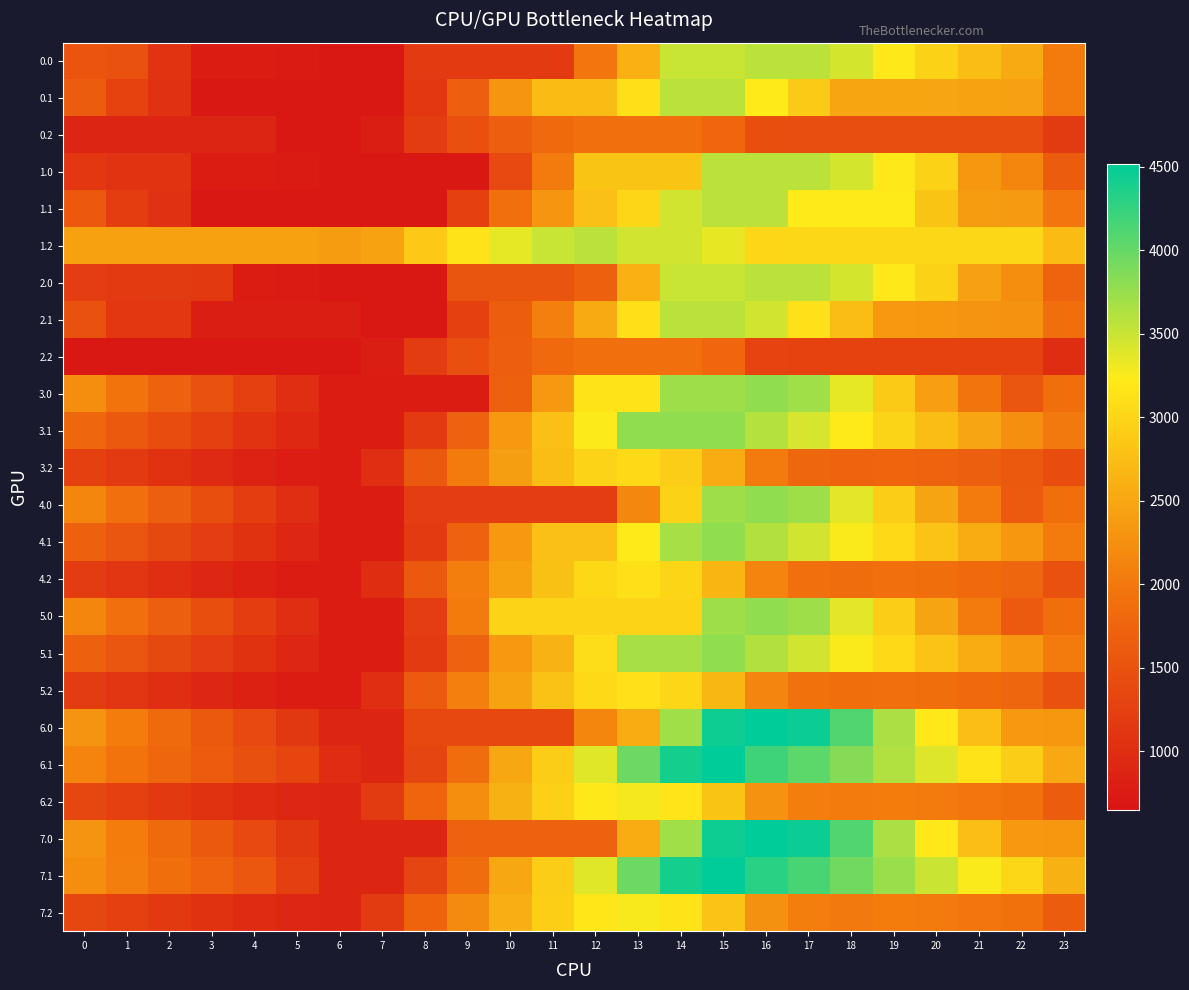

Which has a higher value, 7 or 12?

12